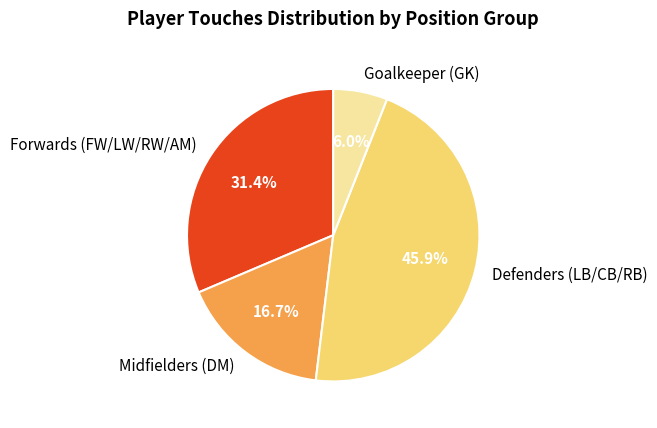

Approximately how many times larger is the value at Forwards (FW/LW/RW/AM) compared to Defenders (LB/CB/RB)?

0.7